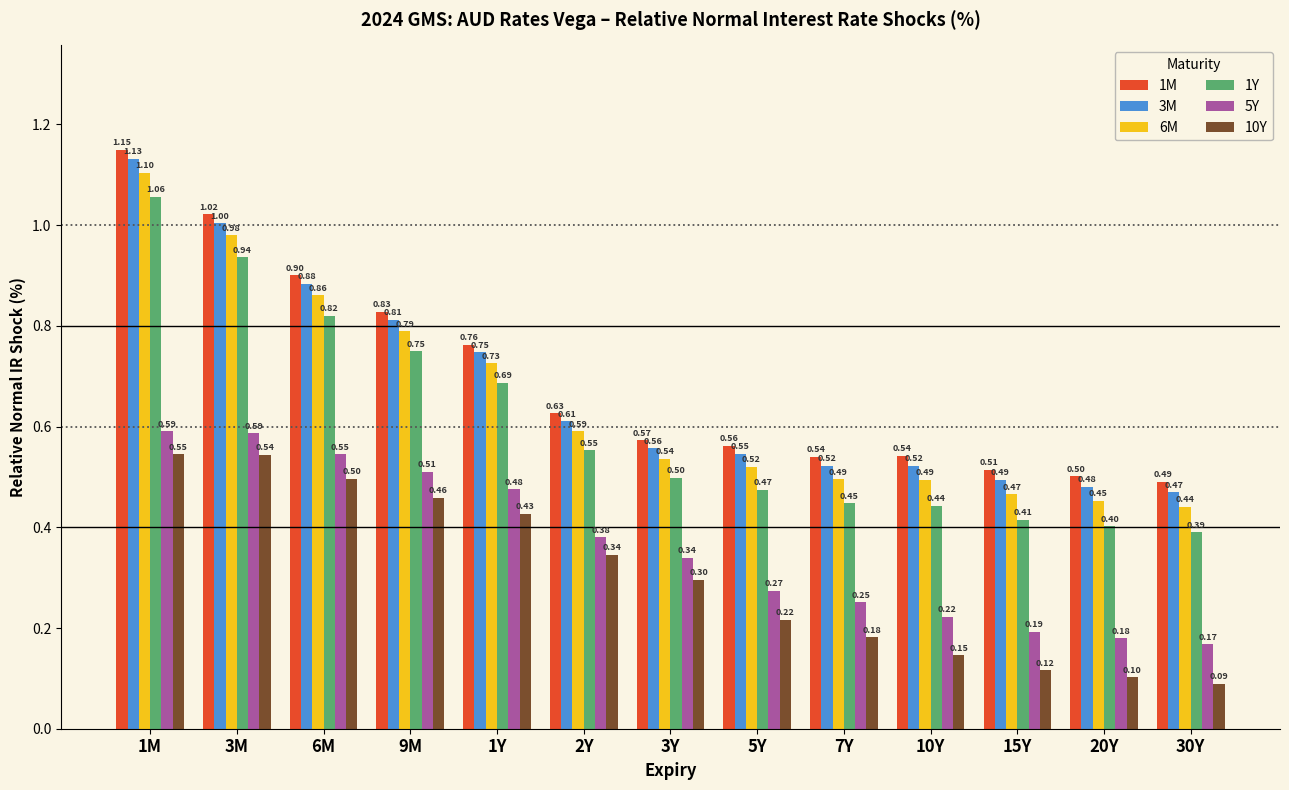

What position from the right is 30Y?

1